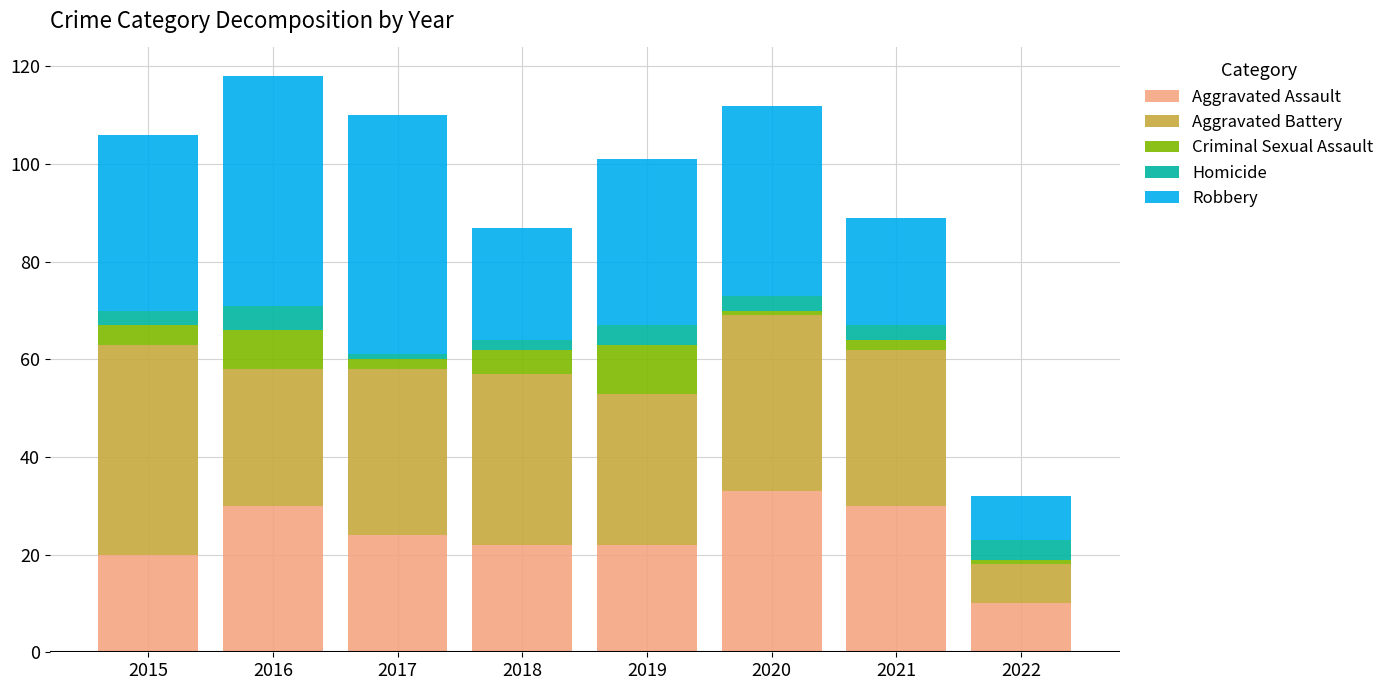

What is the lowest value of the Aggravated Assault series?

10